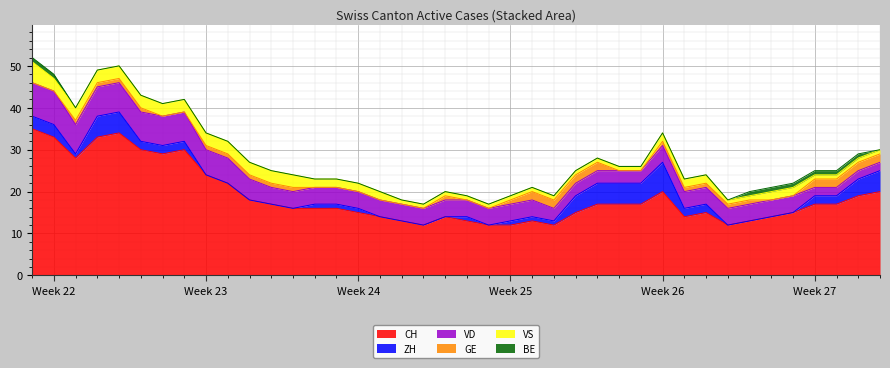

Count the VS values in the range 1 to 3.

39